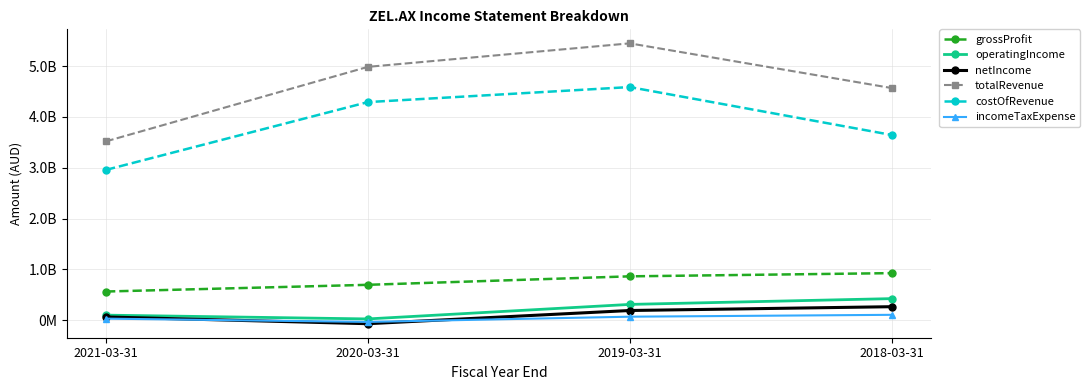

What are all the series names shown in the legend?

grossProfit, operatingIncome, netIncome, totalRevenue, costOfRevenue, incomeTaxExpense